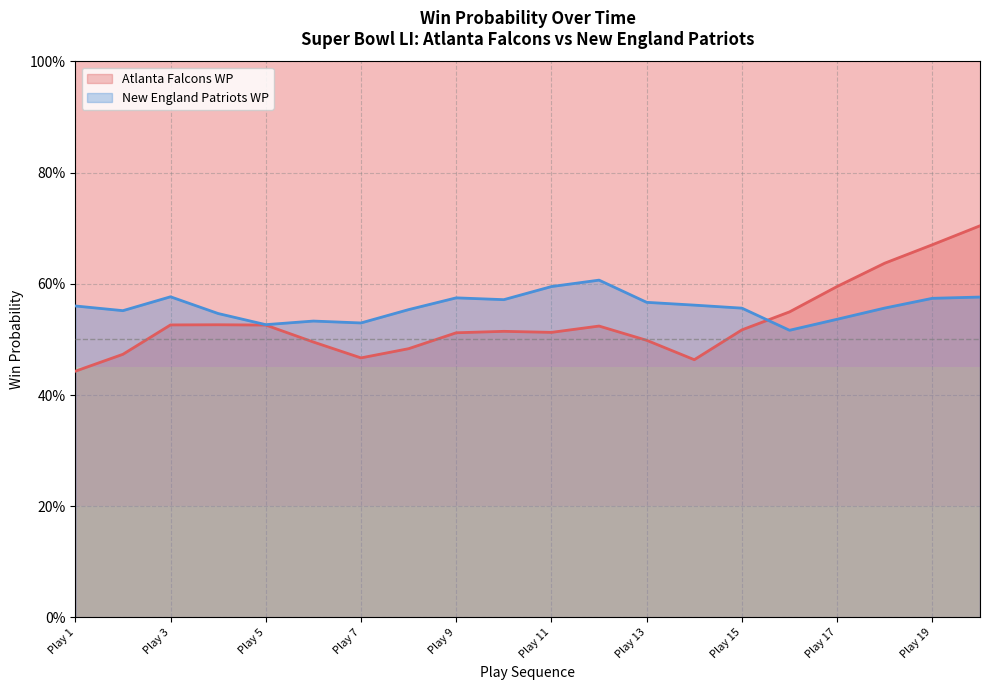

Rank the series by their maximum value, from lowest to highest.

New England Patriots WP, Atlanta Falcons WP